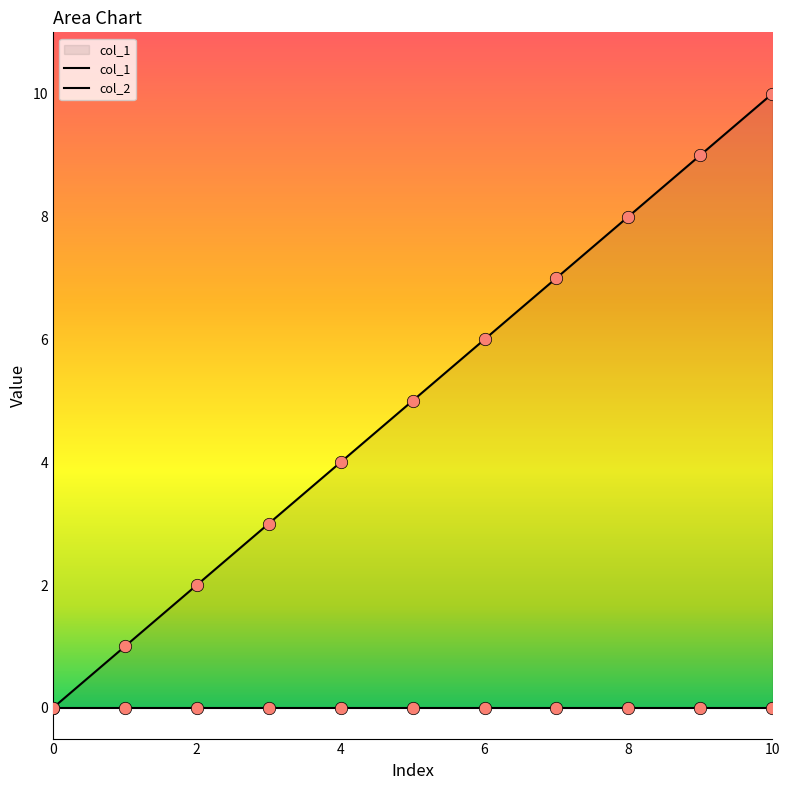

At which category is the sum across all series the highest?

10